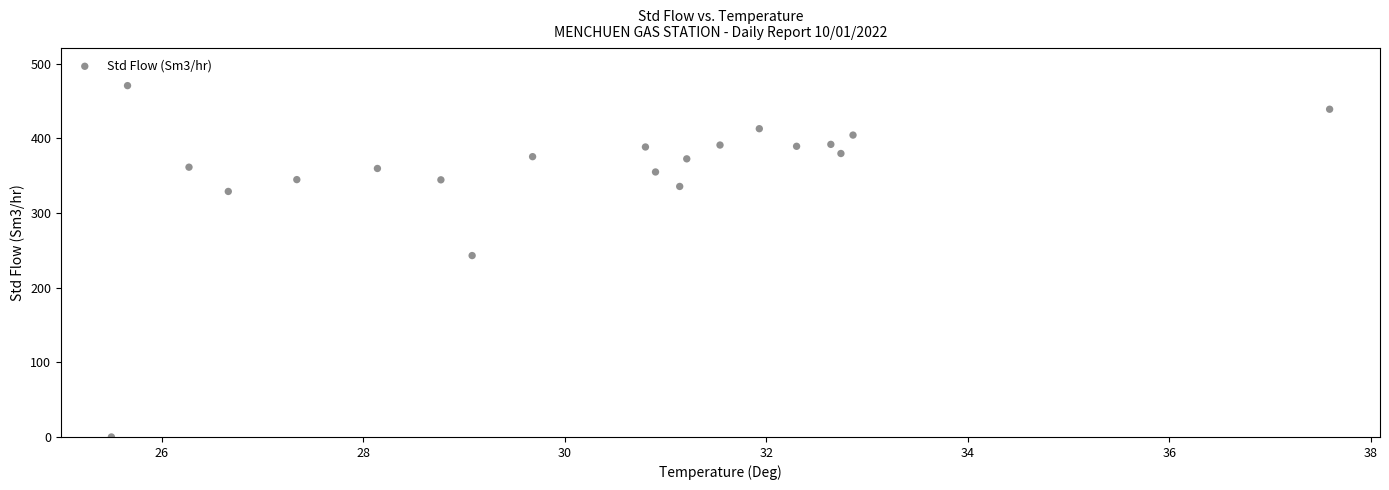

What is the range of Y values (max minus min)?

470.7